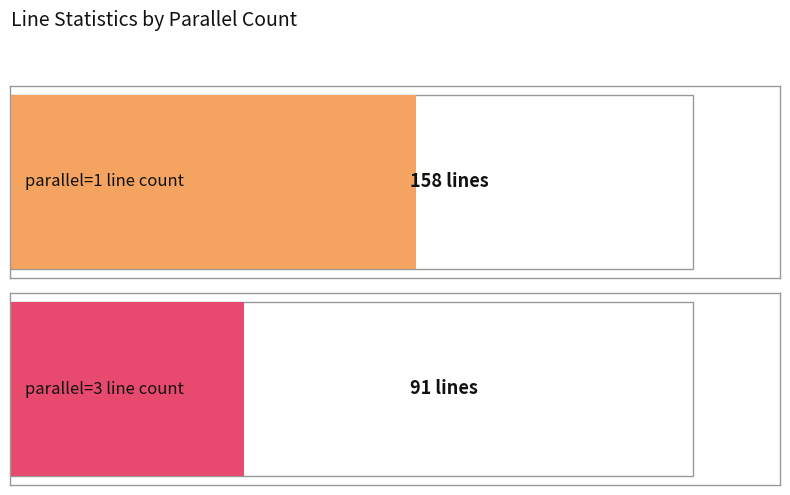

At which category is the sum across all series the highest?

1